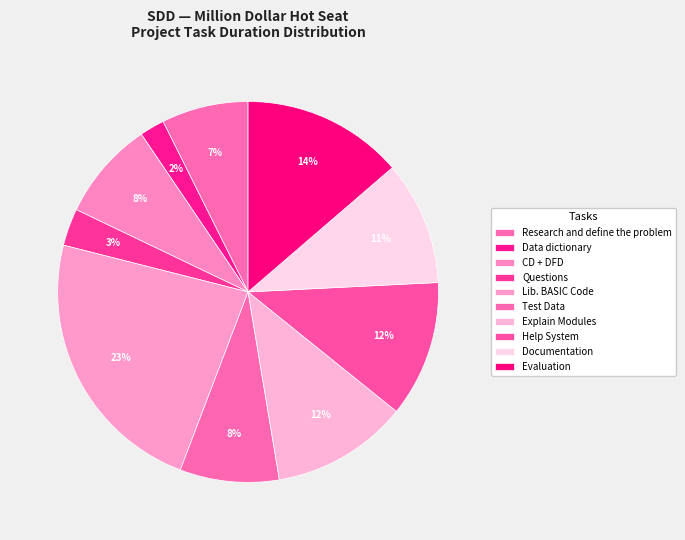

The Documentation slice represents 3% of the pie. True or false?

False